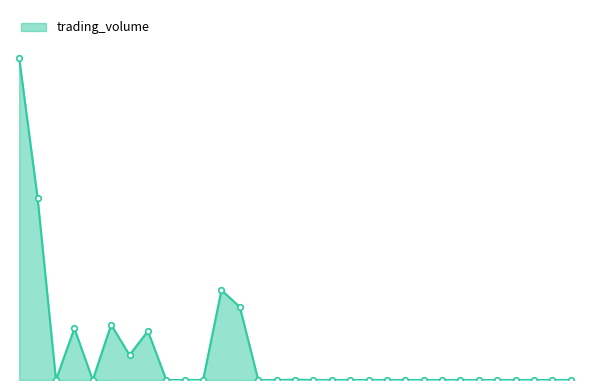

Which category has the highest value across all series?

1701